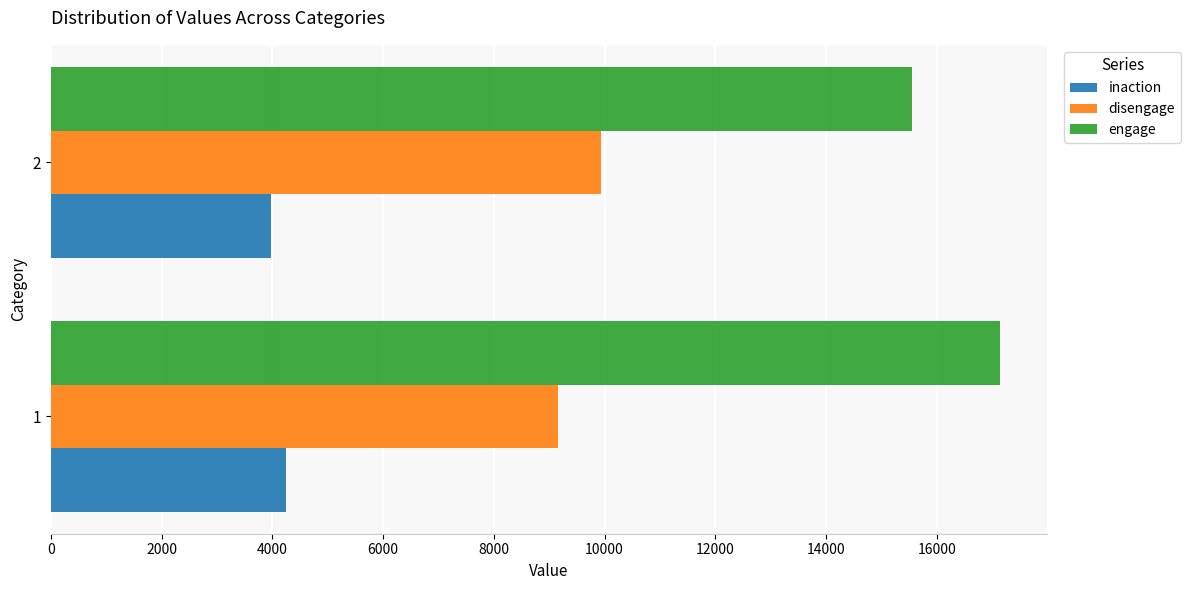

The value of disengage at 2 is 13758. True or false?

False